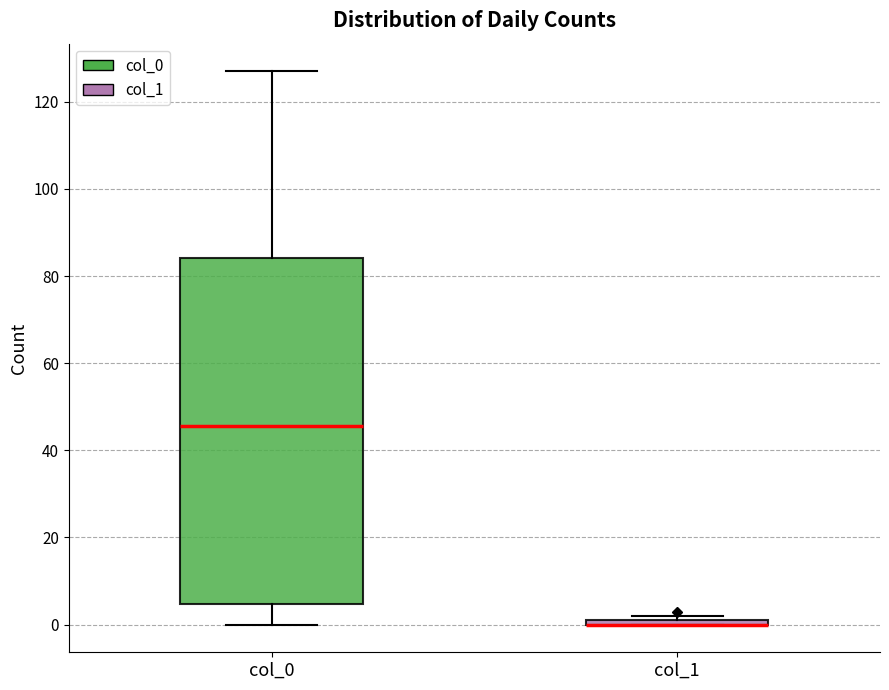

Which box is the tallest, from its lower edge to its upper edge?

col_0